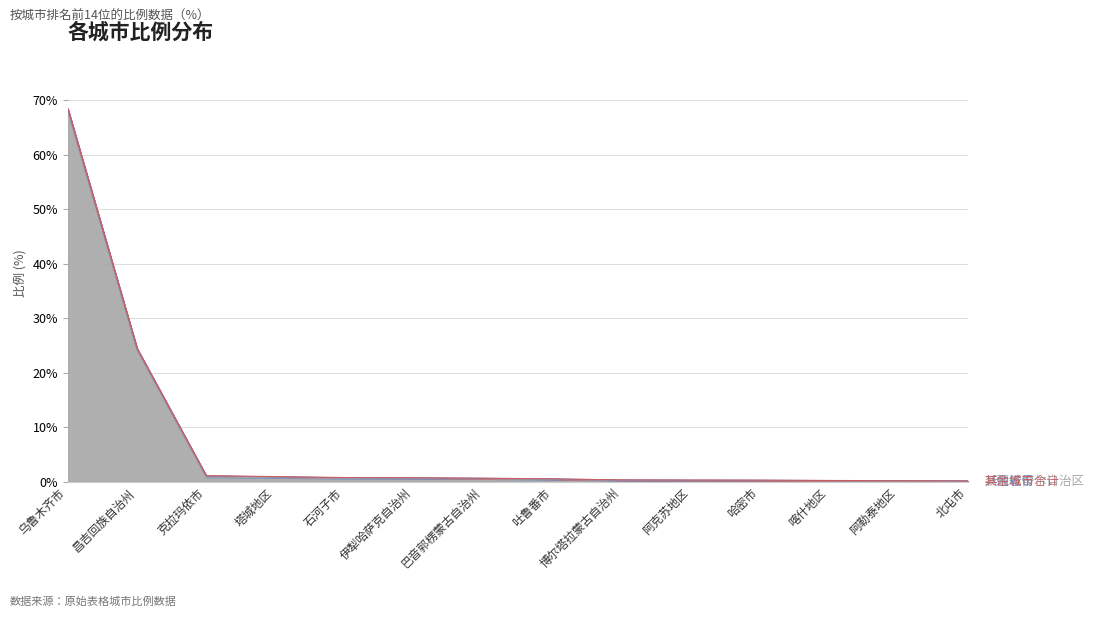

Reading left to right, list all the values displayed in this chart.

新疆维吾尔自治区: 乌鲁木齐市=68.0	昌吉回族自治州=24.1	克拉玛依市=0.8	塔城地区=0.7	石河子市=0.6	伊犁哈萨克自治州=0.6	巴音郭楞蒙古自治州=0.5	吐鲁番市=0.4	博尔塔拉蒙古自治州=0.2	阿克苏地区=0.2	哈密市=0.2	喀什地区=0.1	阿勒泰地区=0.1	北屯市=0.1
其他省份: 乌鲁木齐市=0.4	昌吉回族自治州=0.2	克拉玛依市=0.2	塔城地区=0.1	石河子市=0.1	伊犁哈萨克自治州=0.1	巴音郭楞蒙古自治州=0.1	吐鲁番市=0.1	博尔塔拉蒙古自治州=0.1	阿克苏地区=0.1	哈密市=0.1	喀什地区=0.1	阿勒泰地区=0.1	北屯市=0.1
其余城市合计: 乌鲁木齐市=0.1	昌吉回族自治州=0.1	克拉玛依市=0.1	塔城地区=0.1	石河子市=0.1	伊犁哈萨克自治州=0.0	巴音郭楞蒙古自治州=0.0	吐鲁番市=0.0	博尔塔拉蒙古自治州=0.0	阿克苏地区=0.0	哈密市=0.0	喀什地区=0.0	阿勒泰地区=0.0	北屯市=0.0